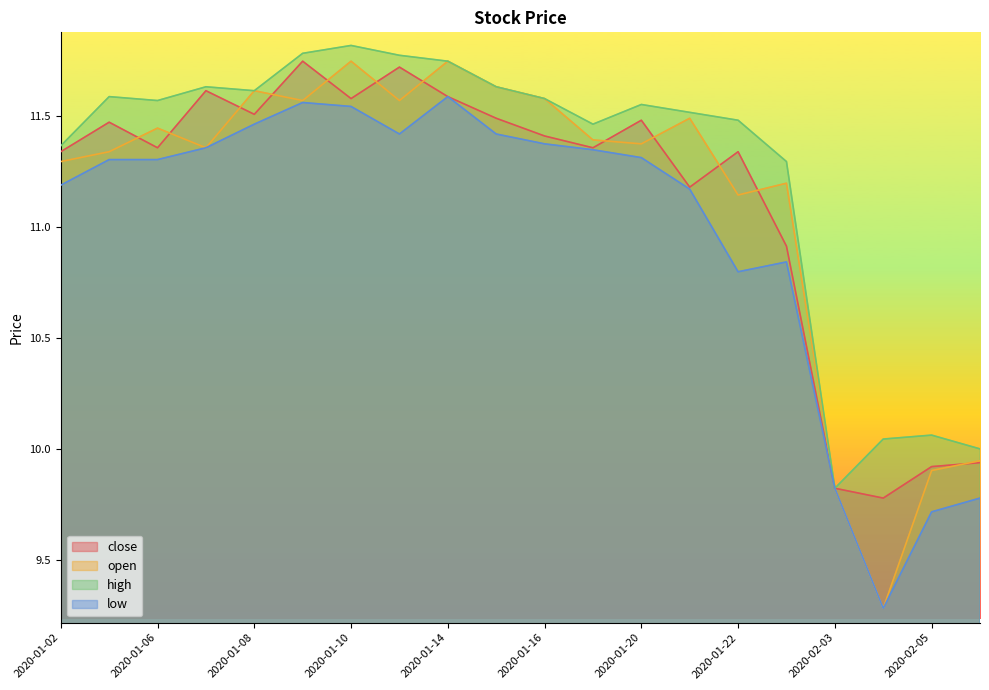

Rank the series at 2020-01-17 from lowest to highest value.

low, close, open, high